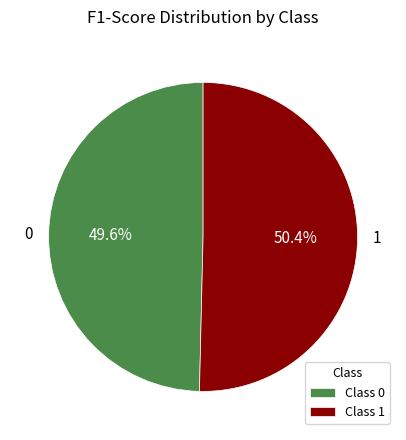

To the nearest percent, what portion does 1 represent?

50%